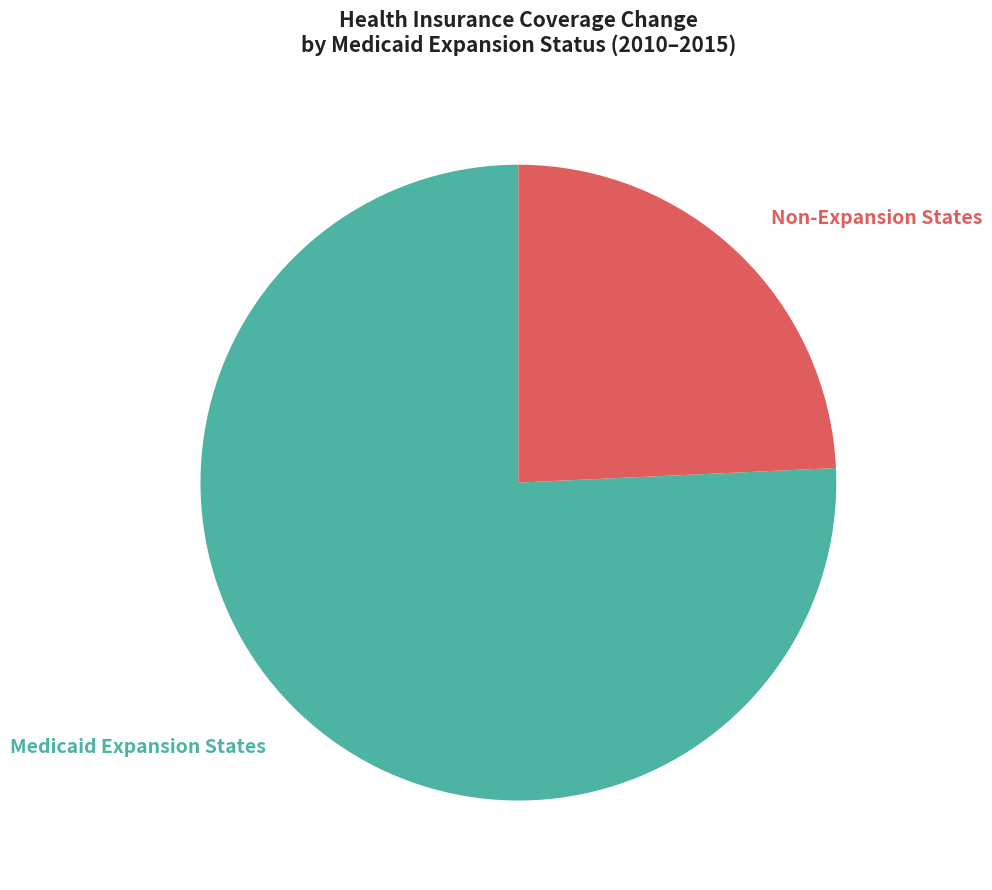

Is the sum of Non-Expansion States and Medicaid Expansion States greater than half?

Yes